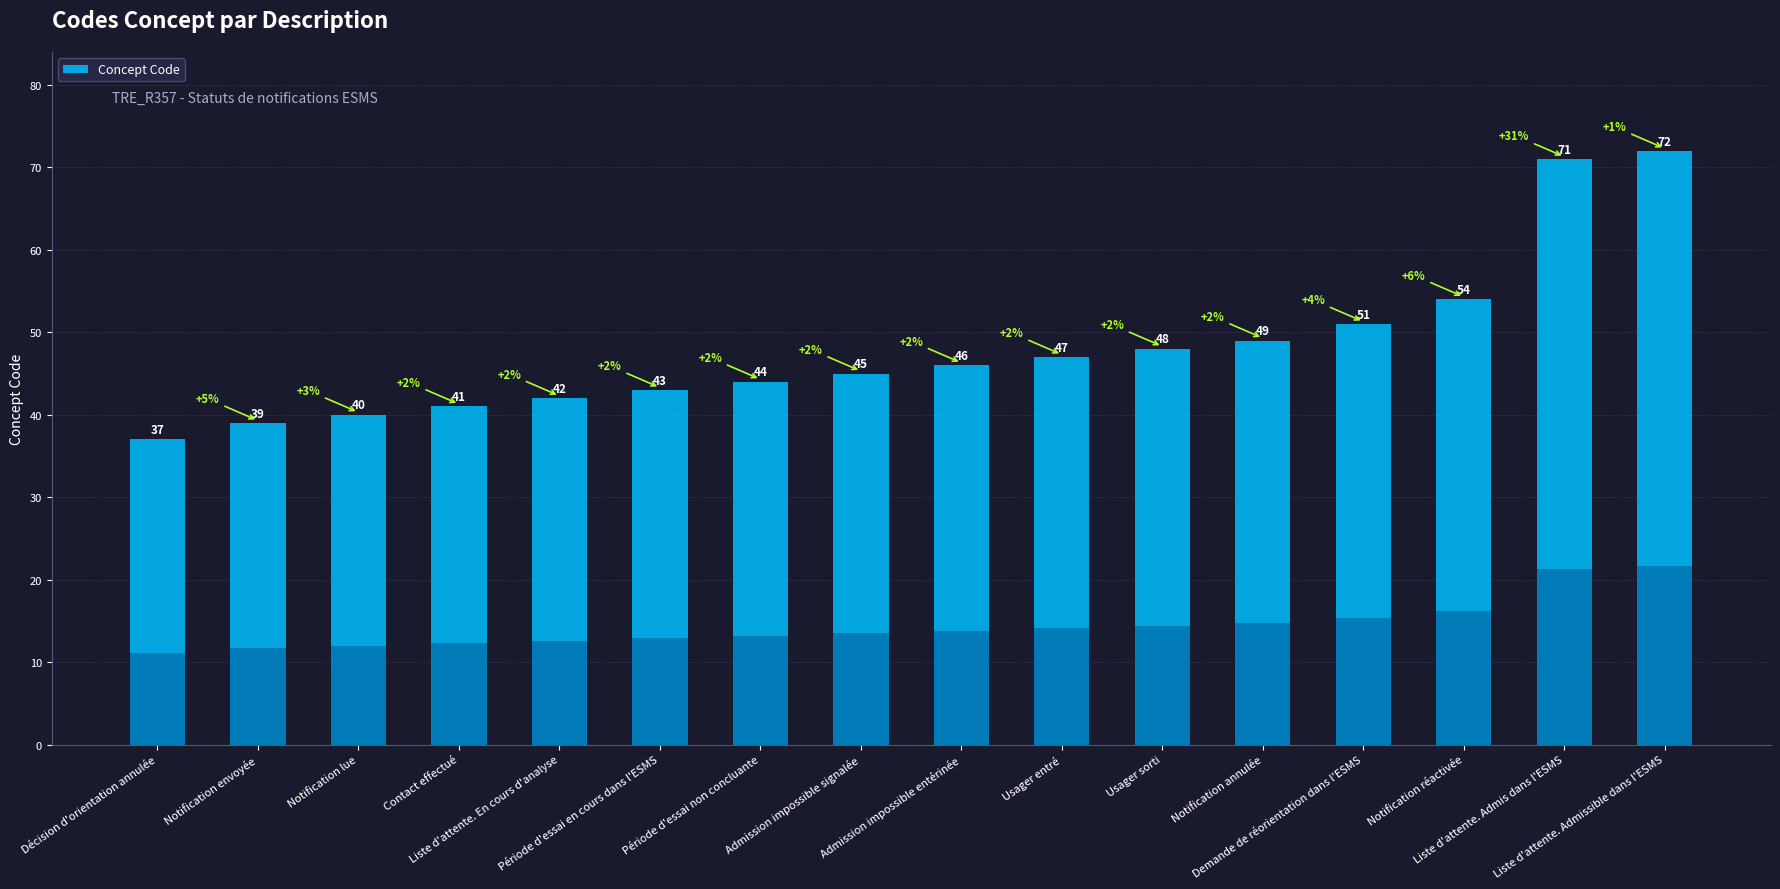

What is the change in value from Liste d'attente. En cours d'analyse to Liste d'attente. Admissible dans l'ESMS?

+30